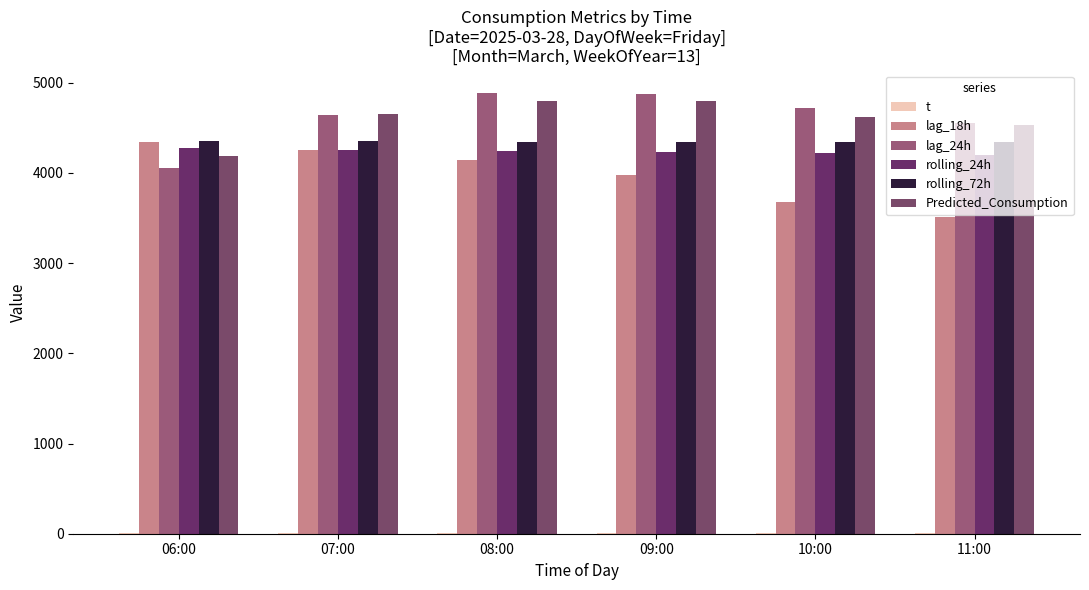

How many bars are there in each group?

6